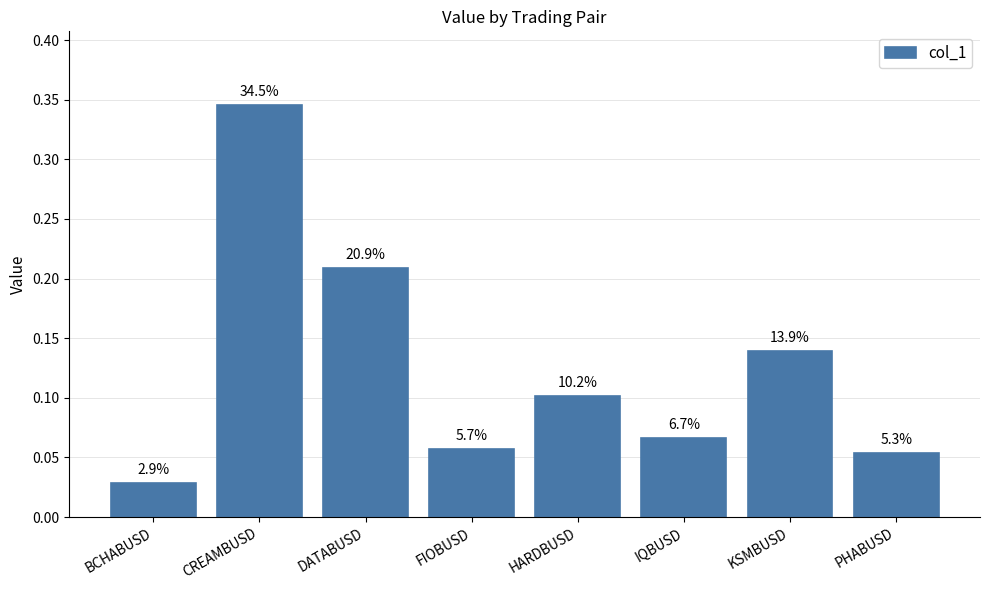

What is the difference between the maximum and minimum values?

0.3